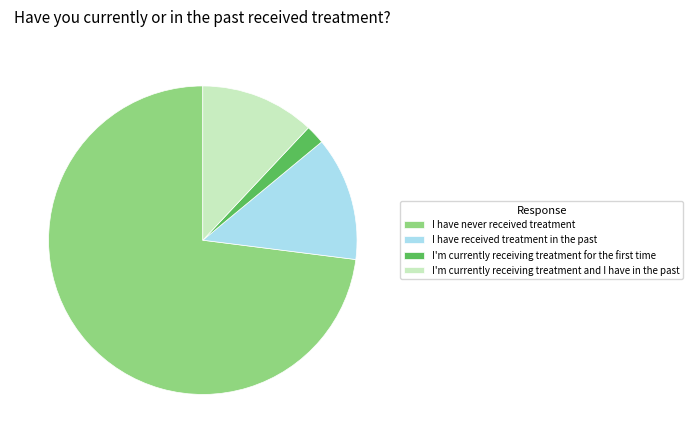

Combined, do I have received treatment in the past and I have never received treatment account for over 50%?

Yes